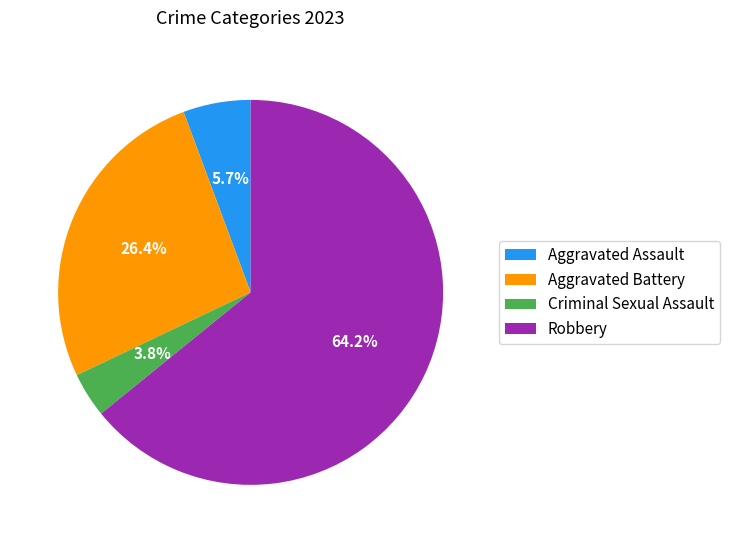

To the nearest percent, what portion does Criminal Sexual Assault represent?

4%